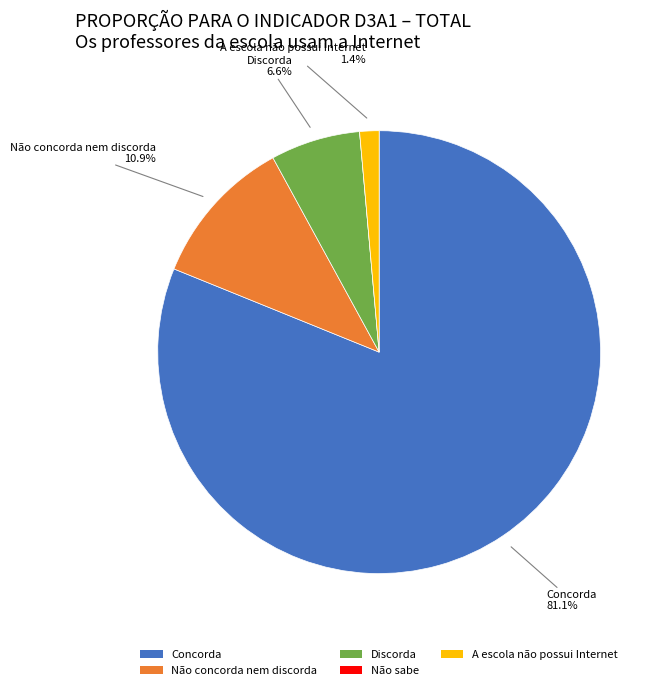

To the nearest percent, what portion does Discorda represent?

7%